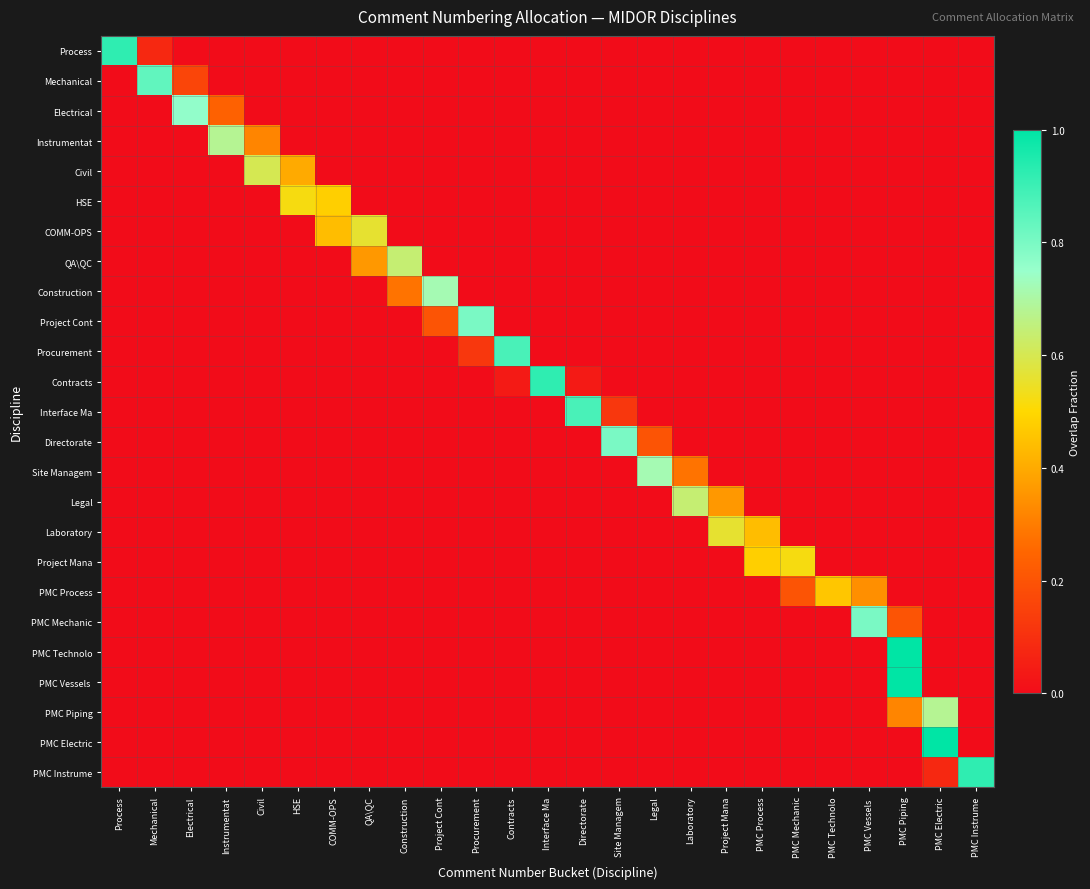

What is the greatest value displayed?

1.0